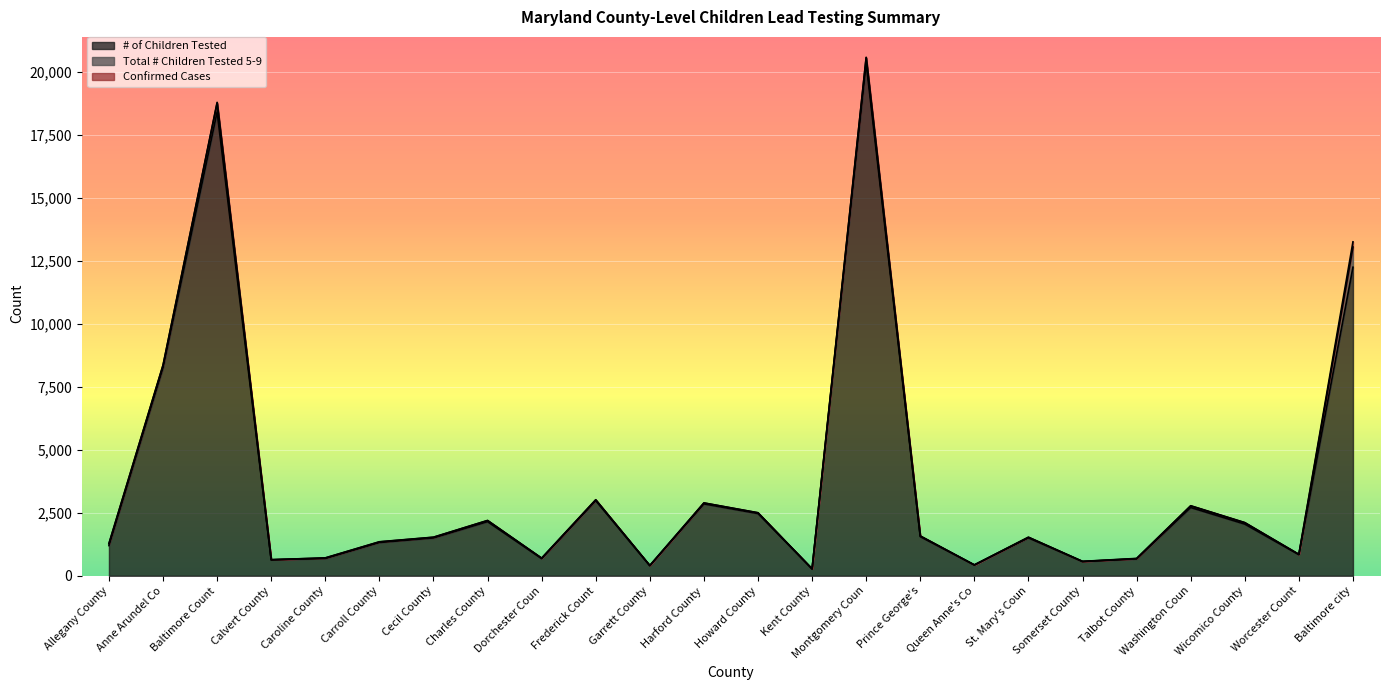

What is the value of the # of Children Tested point at the 6th from the left?

1320